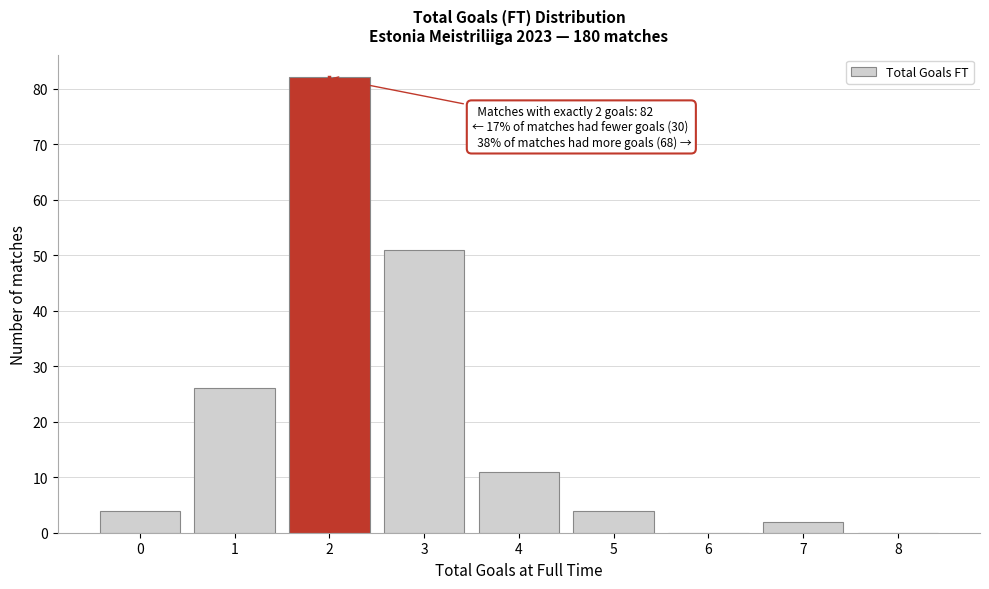

Over which range of the x-axis is the bar tallest?

1.5 to 2.5